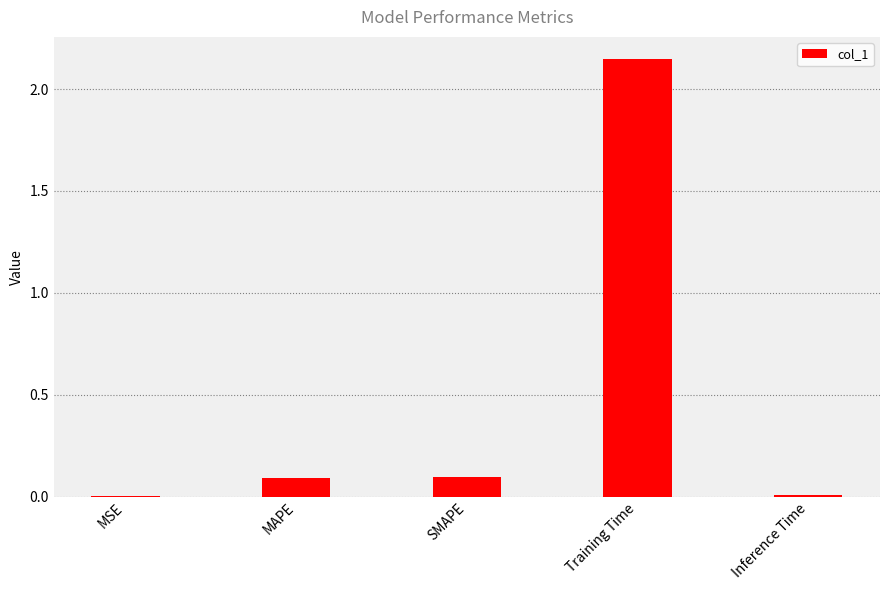

How many series are shown in this chart?

1